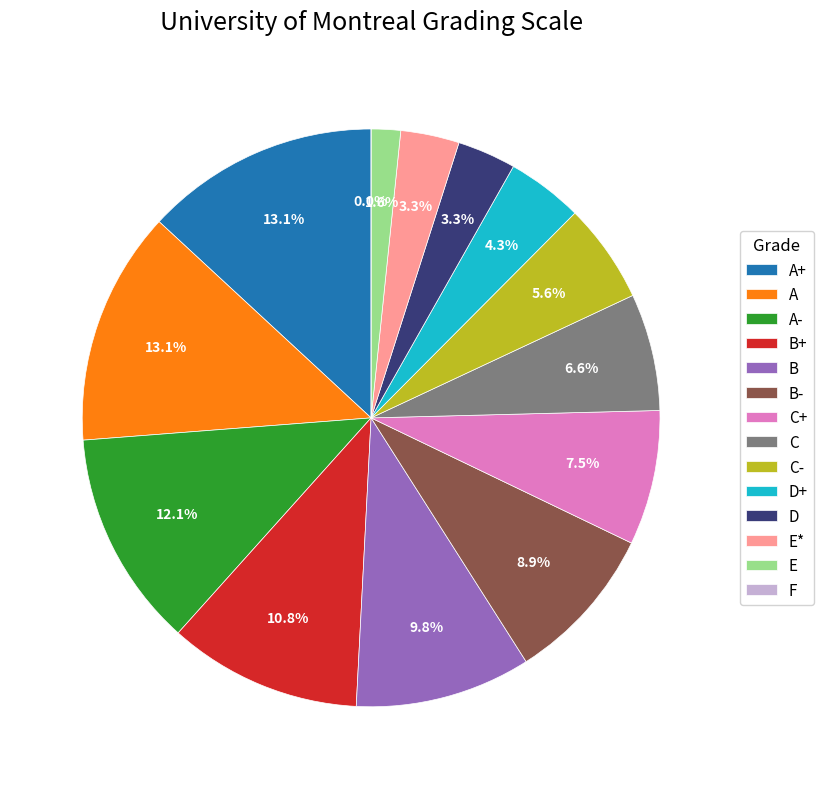

The B- slice represents 1% of the pie. True or false?

False